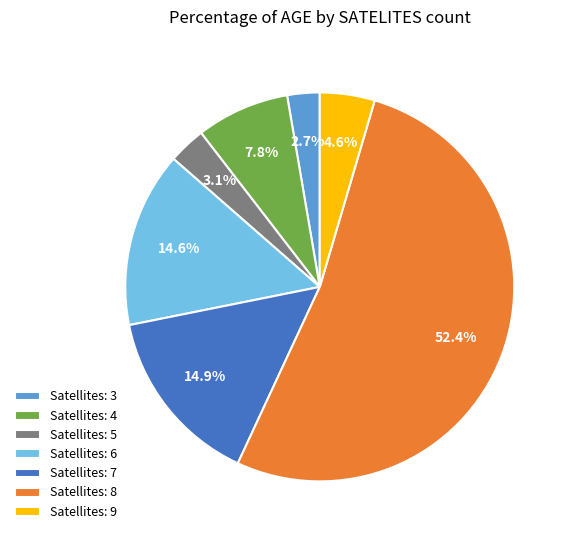

Which category has the biggest portion of the pie?

Satellites: 8